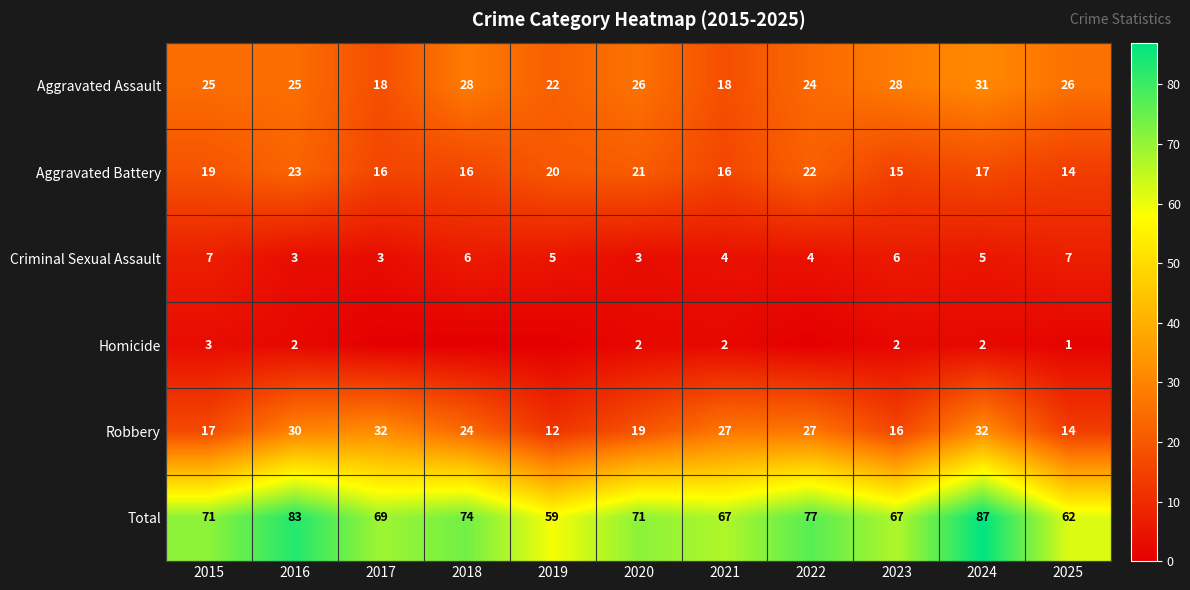

True or false: Aggravated Battery has a value of 26 at 2023.

False